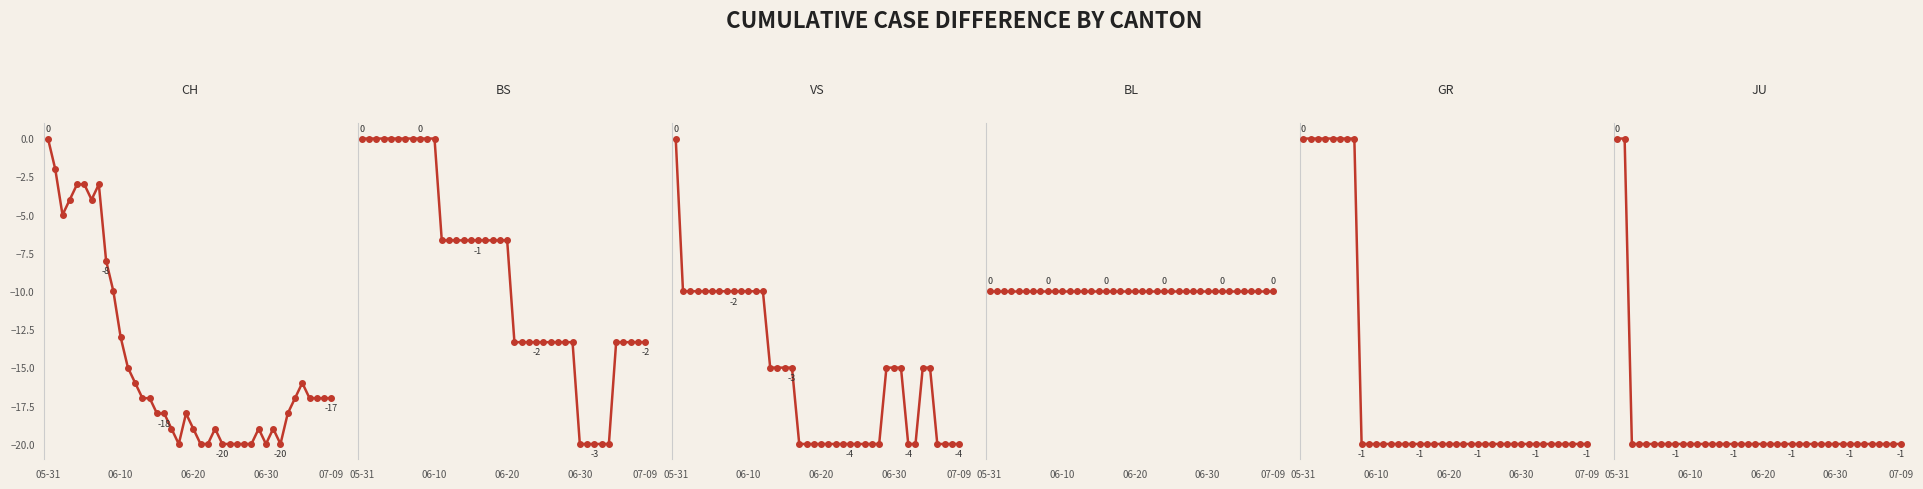

What is the difference between the highest and lowest values at 28?

20